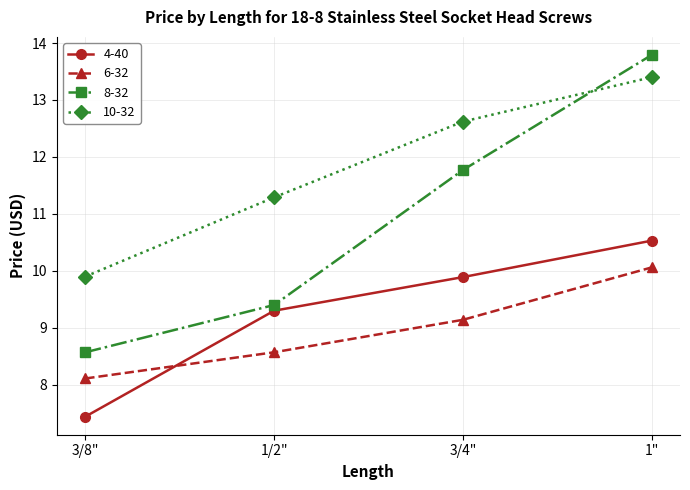

What is the average value of the 6-32 series?

9.0